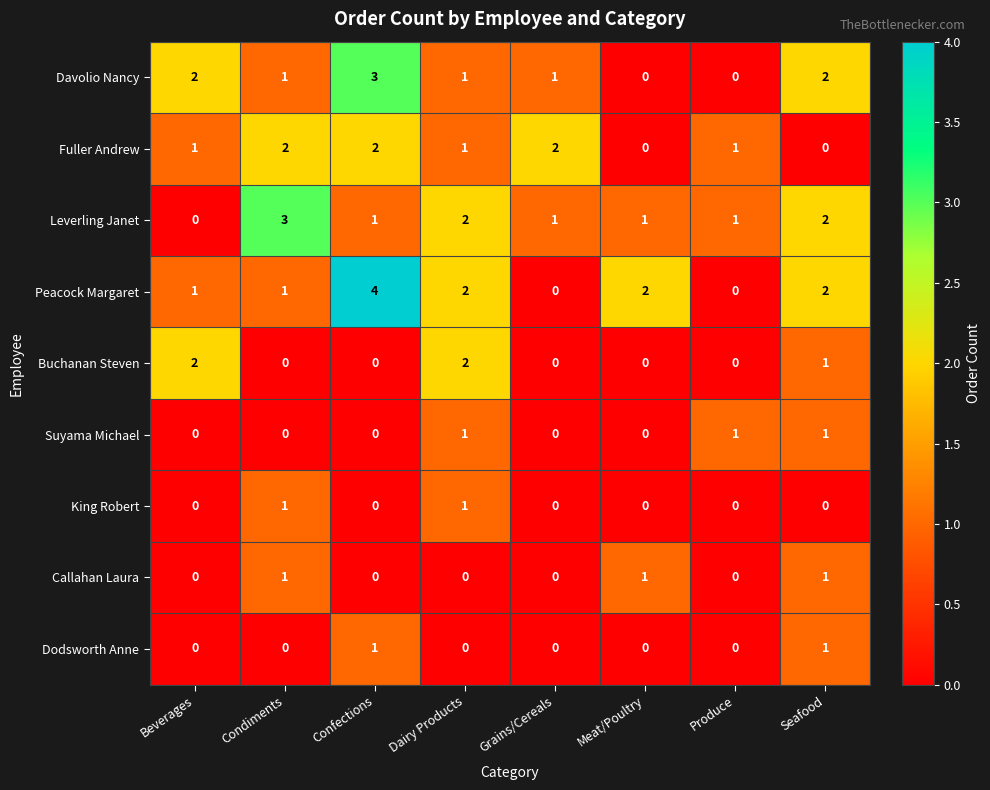

What is the sum of all Suyama Michael values?

3